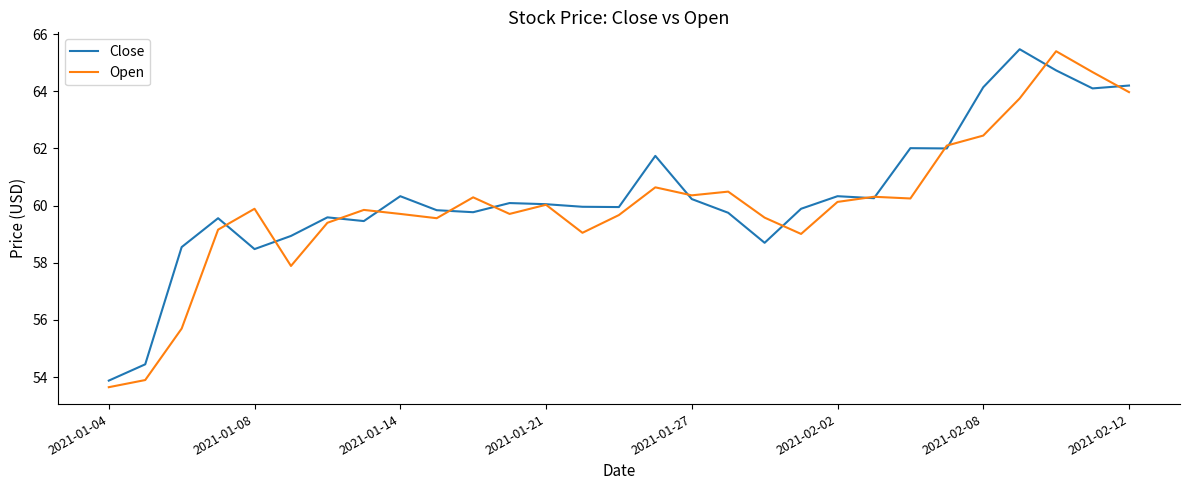

True or false: Close has more than 2 interior local peaks.

True